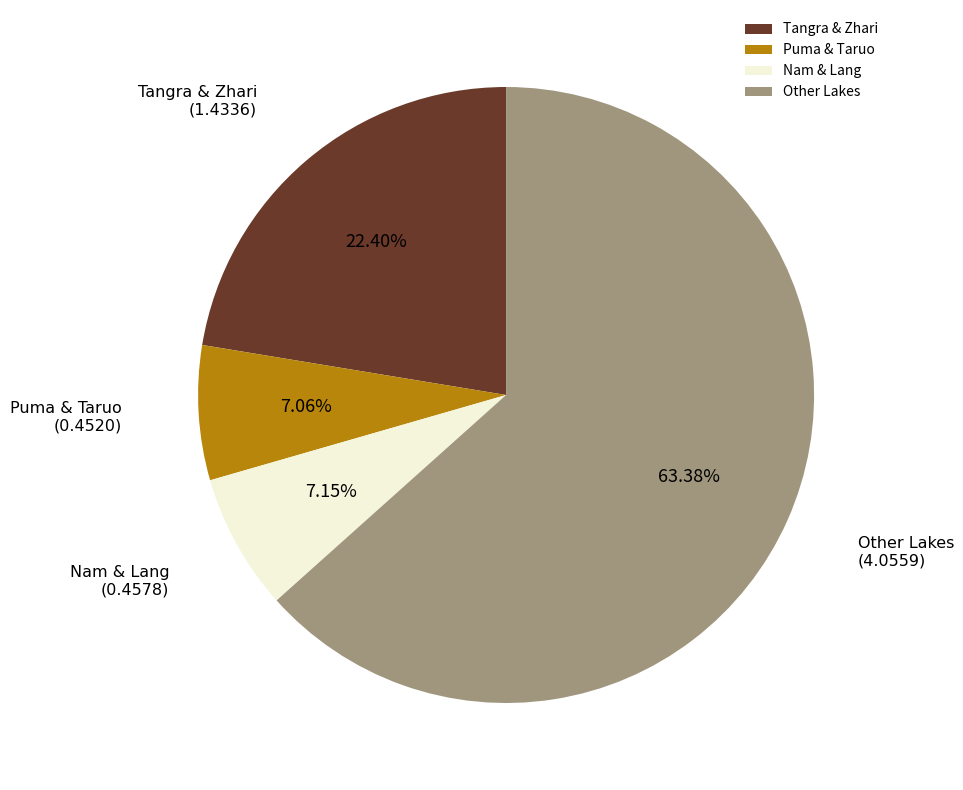

Which slice is the largest?

Other Lakes